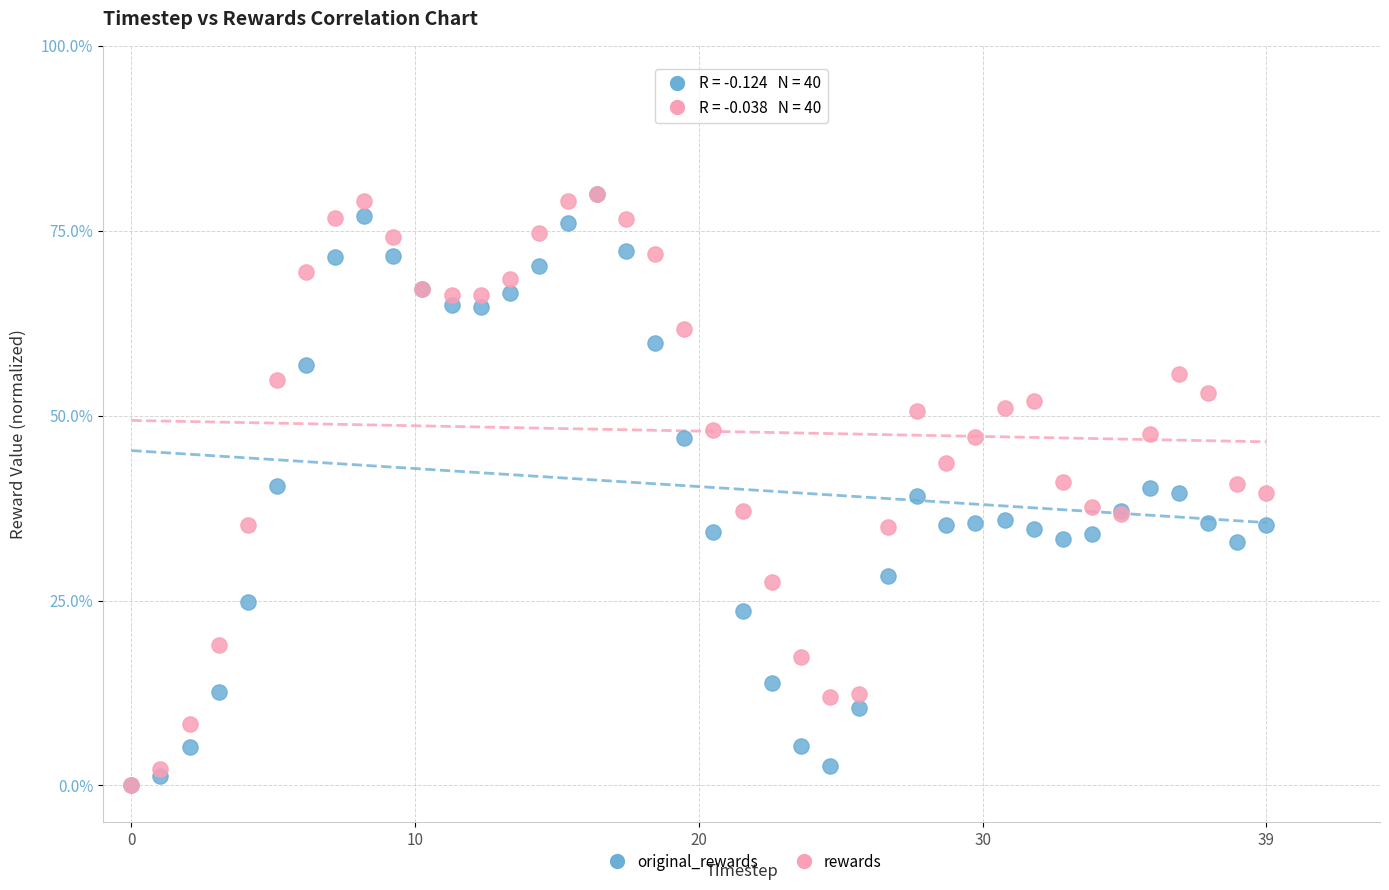

What are all the series names shown in the legend?

original_rewards, rewards